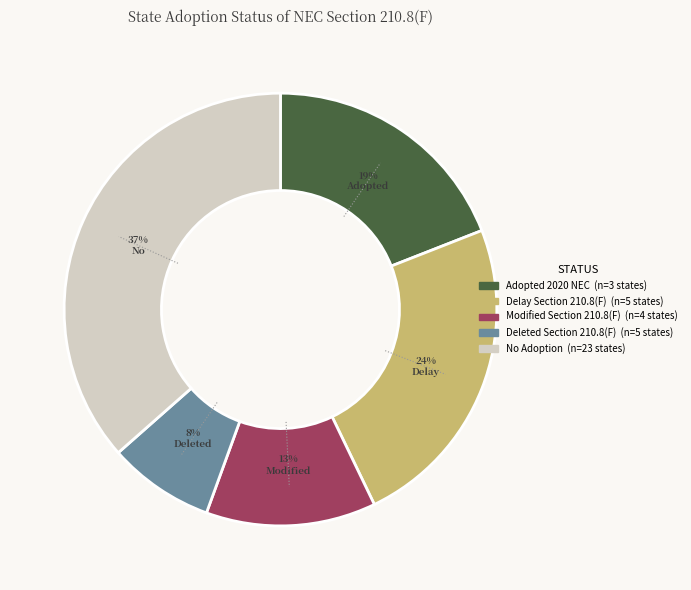

To the nearest percent, what is the average slice percentage?

20%